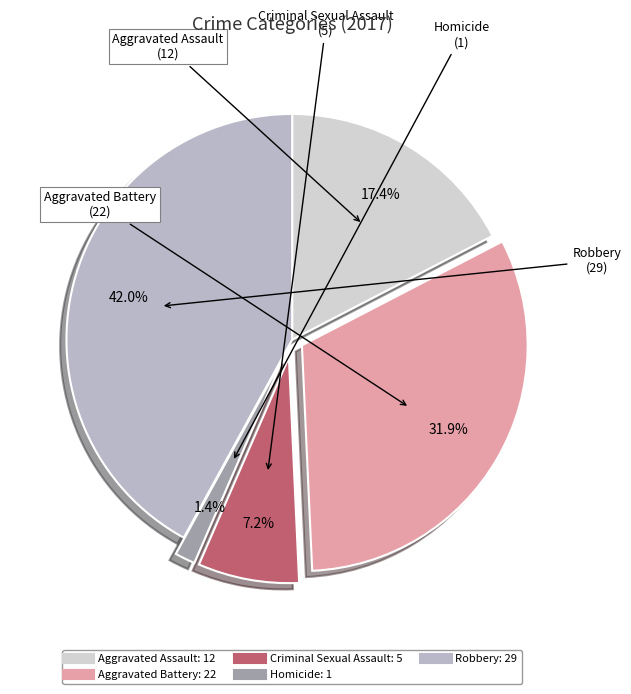

Between Aggravated Assault and Robbery, which is larger?

Robbery